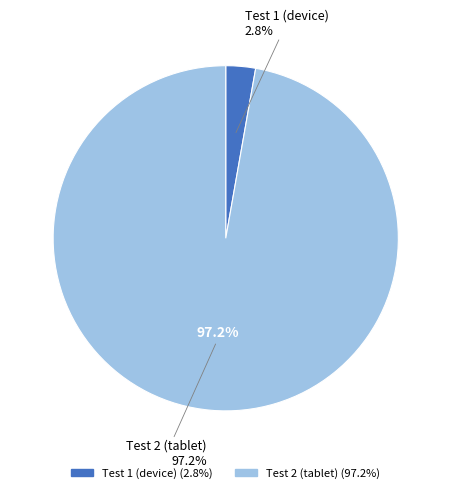

What is the total percentage of Test 2 (tablet) and Test 1 (device)?

100.0%